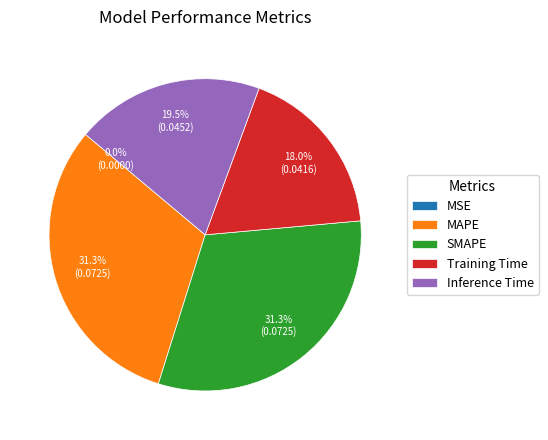

Does SMAPE represent more than half of the total?

No